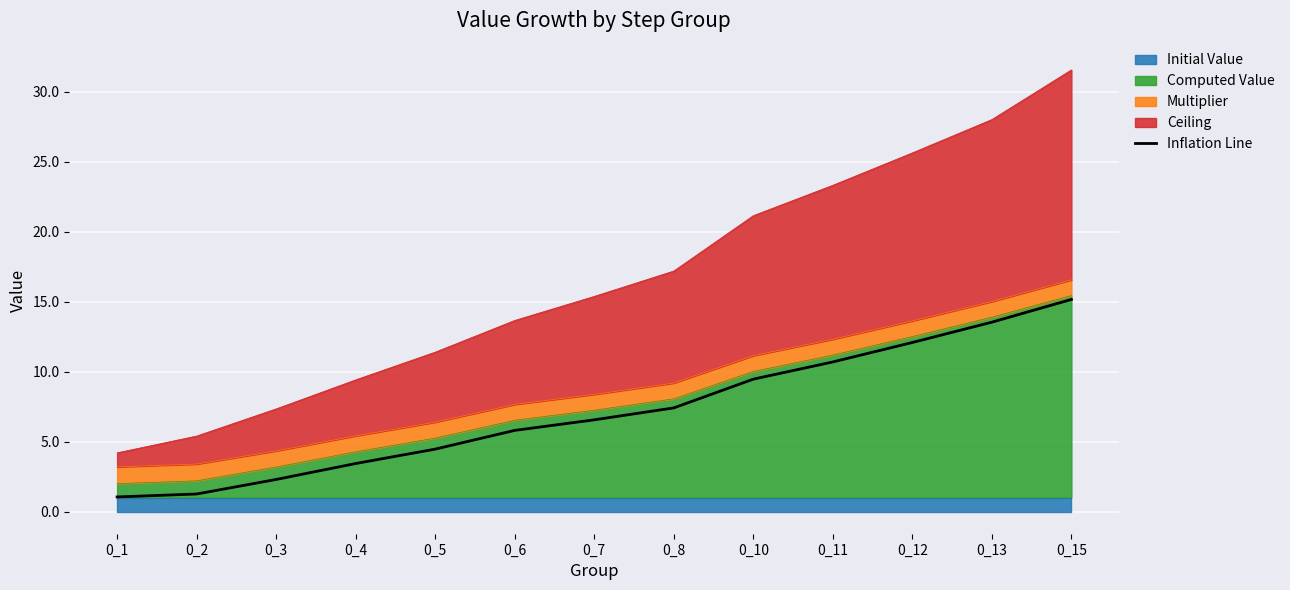

How many categories are shown in the chart?

13